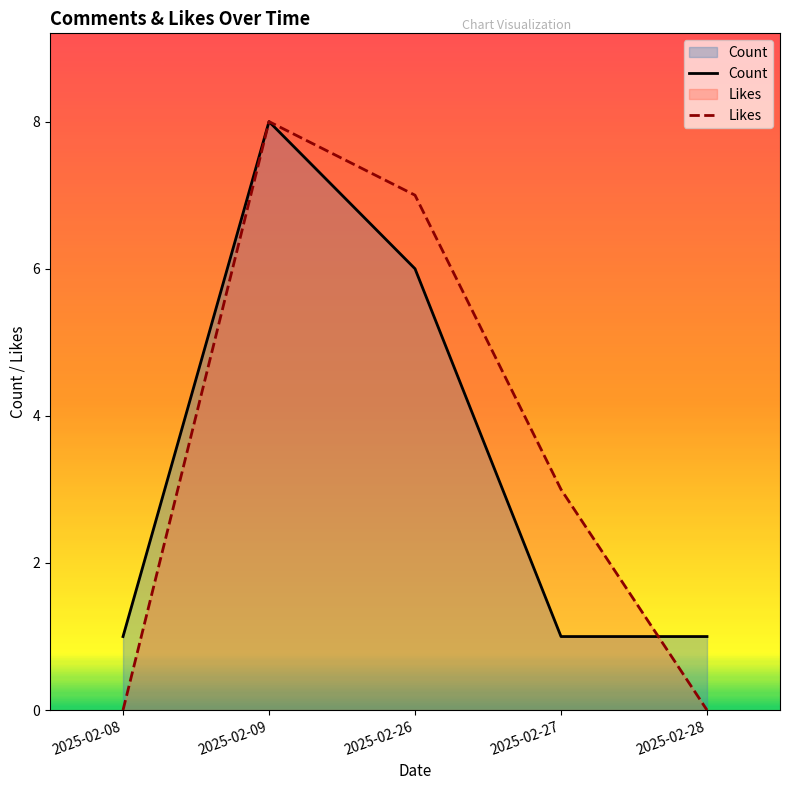

In Likes, how many points are higher than both neighbors (excluding endpoints)?

1